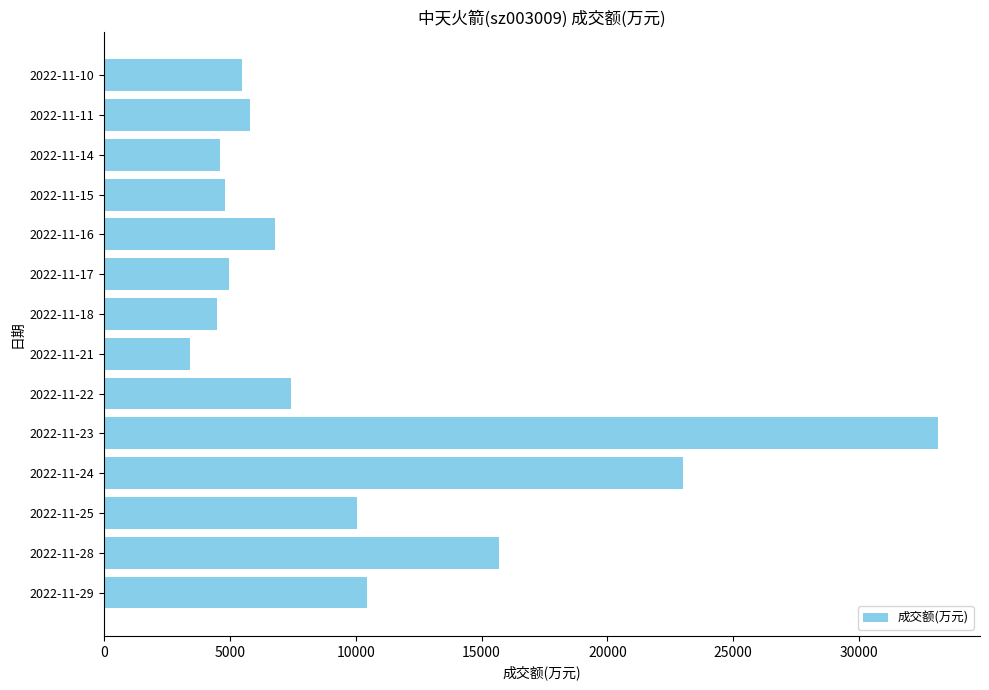

Which category has the lowest value across all series?

2022-11-21